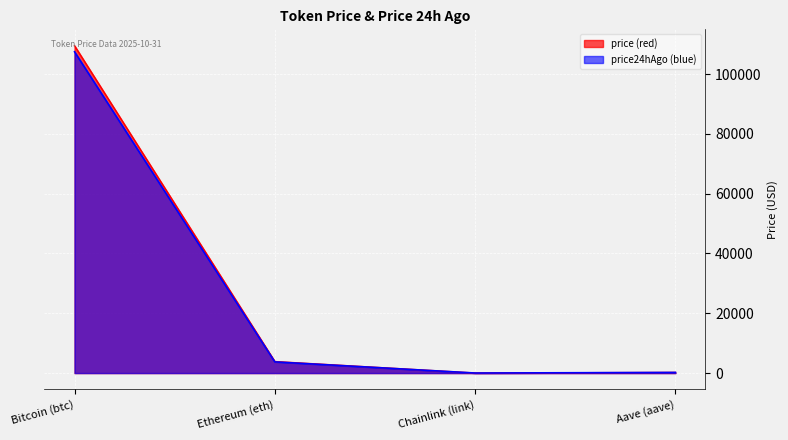

Which has a higher value, Chainlink (link) or Ethereum (eth)?

Ethereum (eth)